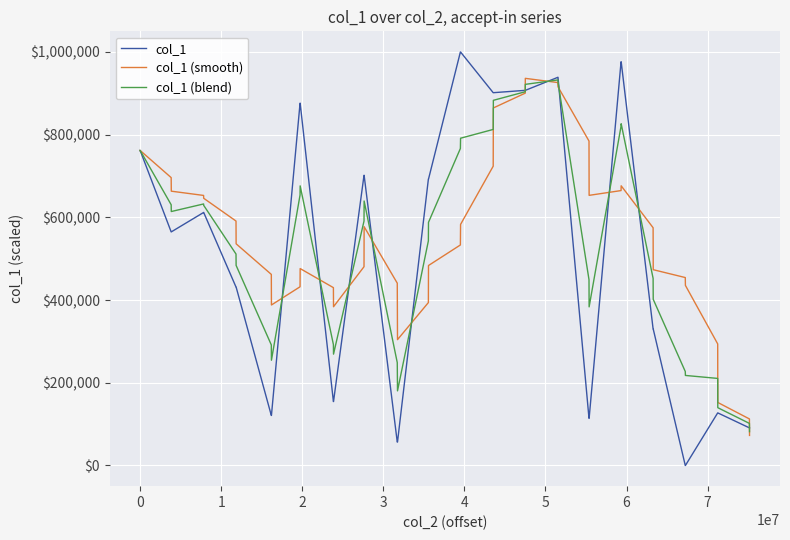

What is the highest value of the col_1 (blend) series?

932467.0